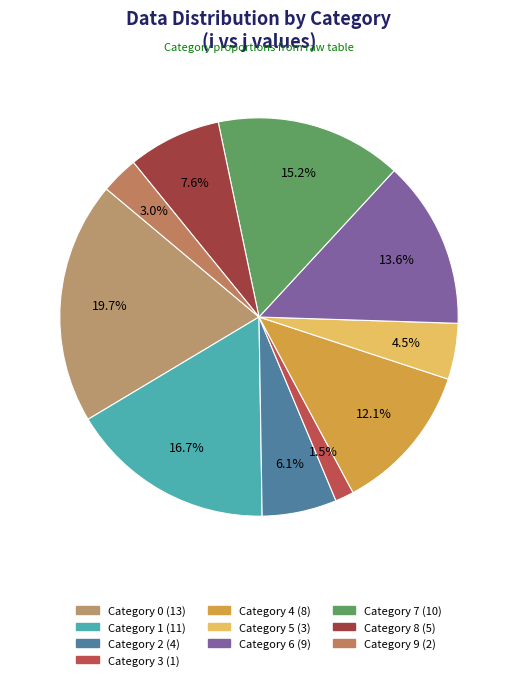

Is there any slice that represents more than half of the pie?

No